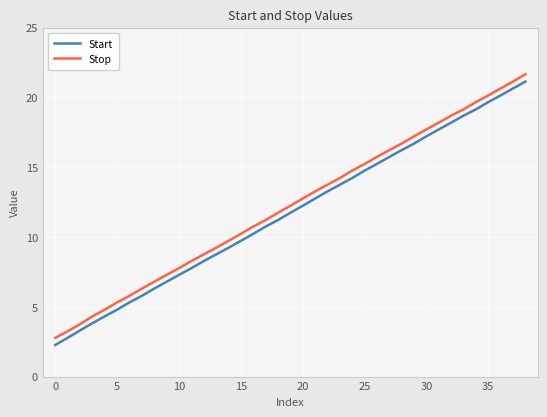

What is the average value of the Start series?

11.7